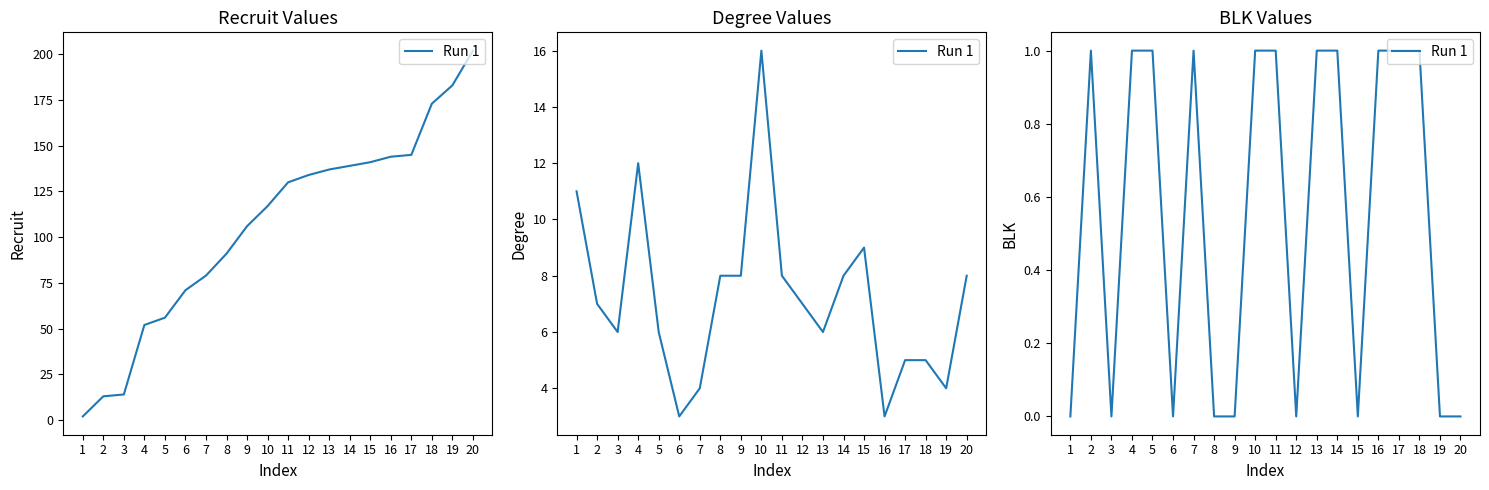

At which category does the data reach its first local valley?

3